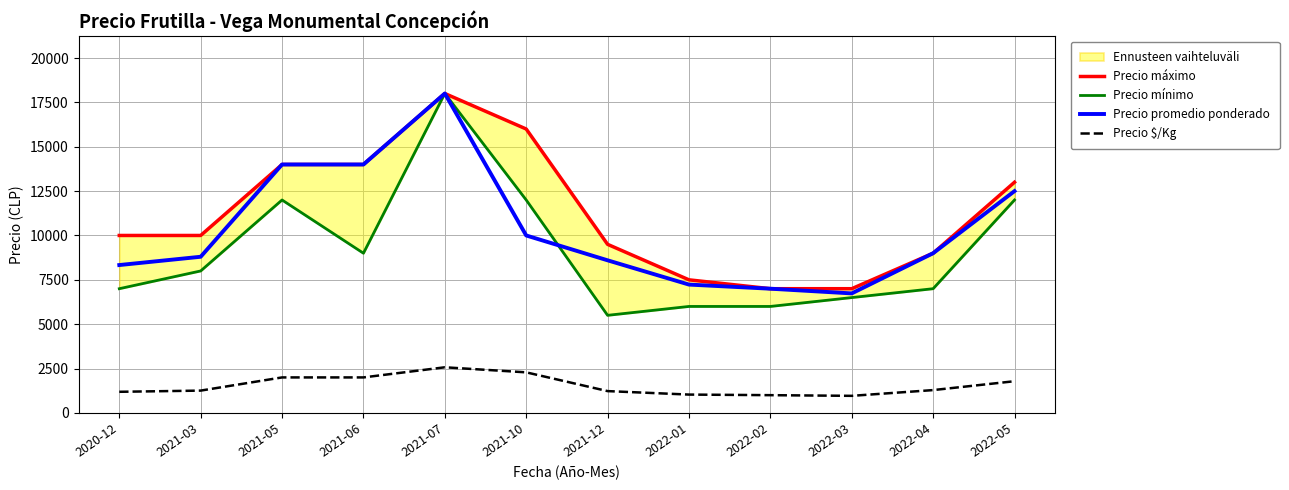

What is the label of the 11th point from the left?

2022-04